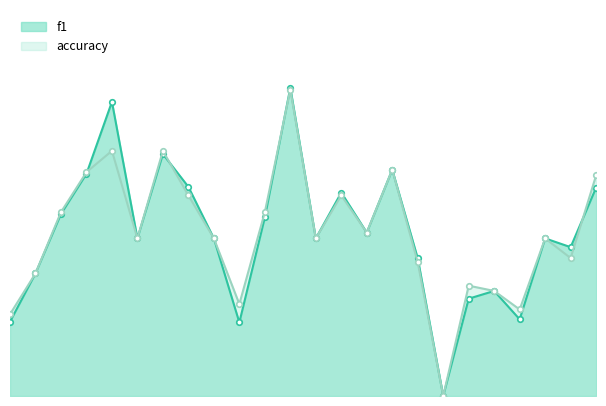

How many values in the accuracy series exceed 0?

23